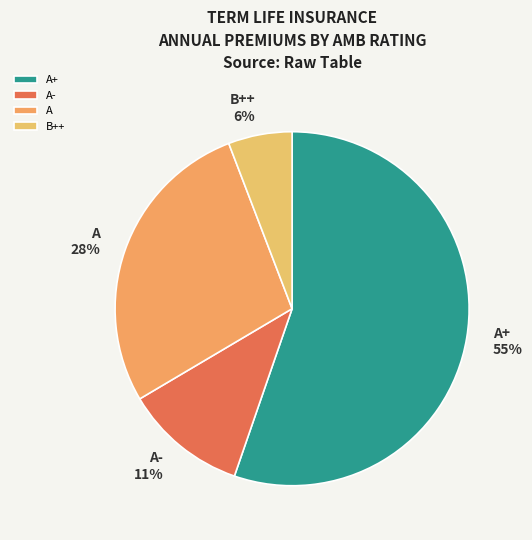

Rank the categories by value from highest to lowest.

A+, A, A-, B++